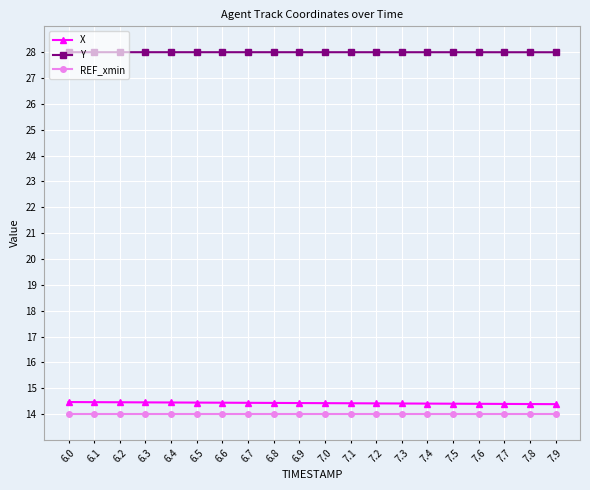

True or false: X and REF_xmin intersect in this chart.

False